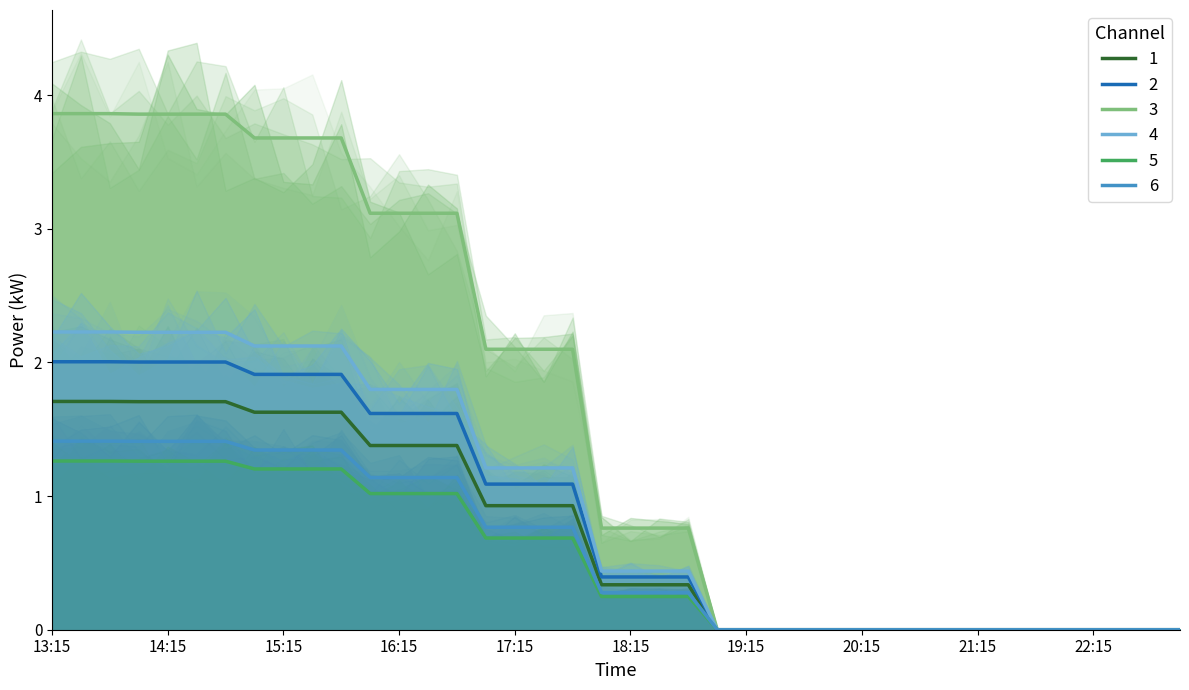

Does the chart have visible grid lines?

No